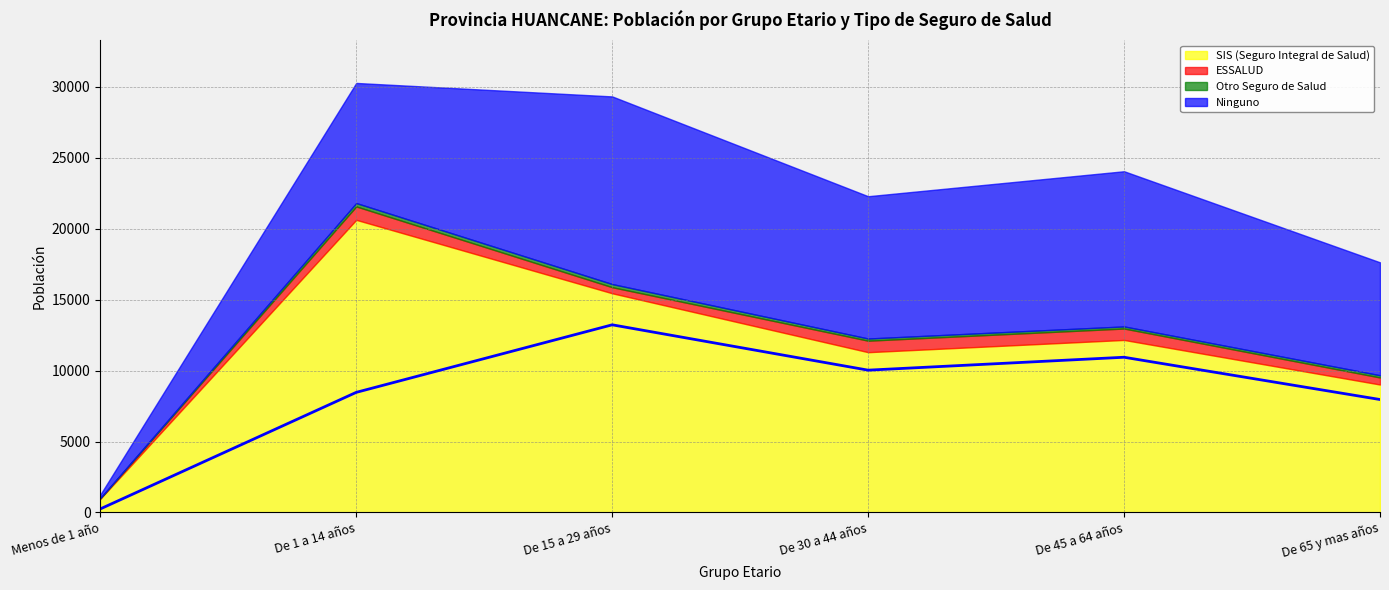

Is the value of ESSALUD at De 65 y mas años greater than the value of Otro Seguro de Salud at De 65 y mas años?

Yes